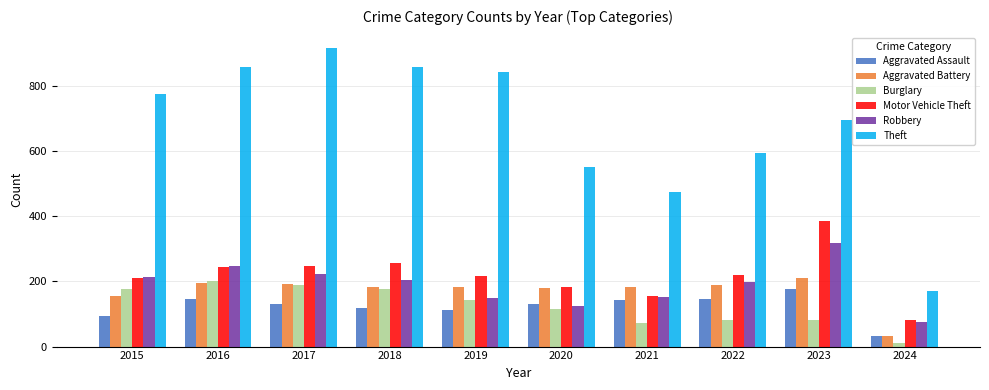

What is the spread (max minus min) of values at 2019?

728